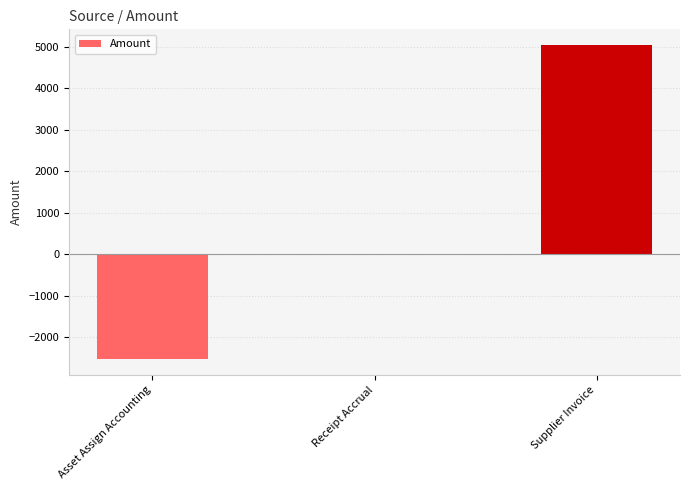

What is the average value?

840